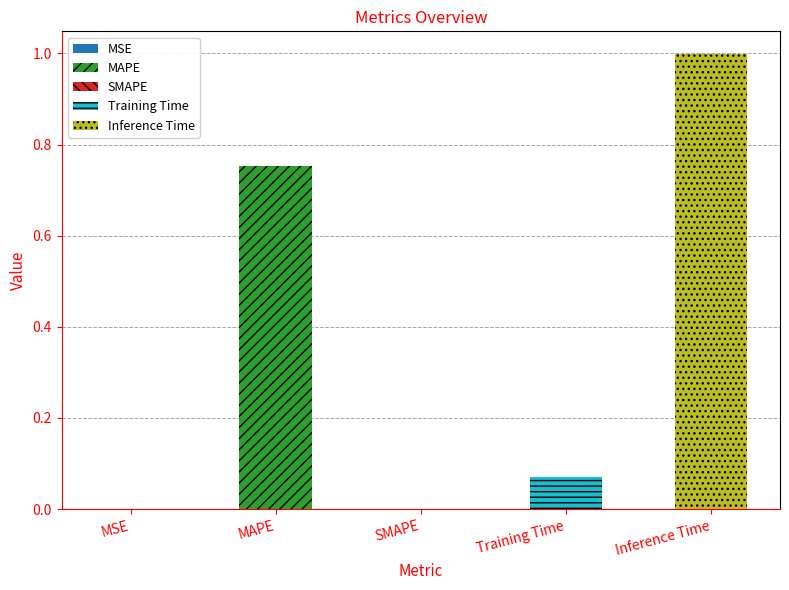

Does the chart contain stacked bars?

No